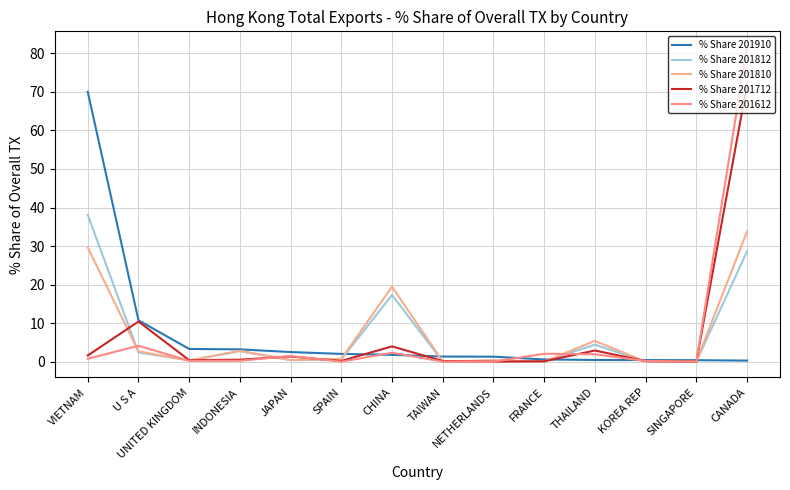

Which series has the widest spread of values?

% Share 201612